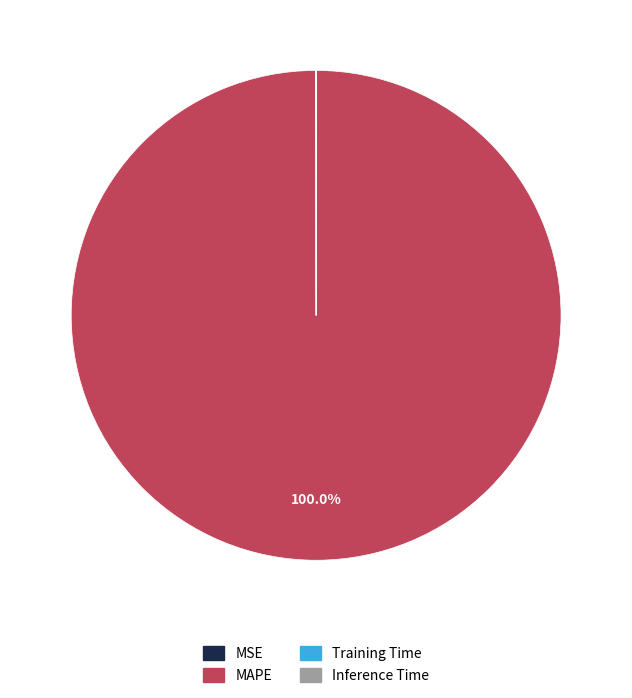

What is the largest slice in the pie chart?

MAPE